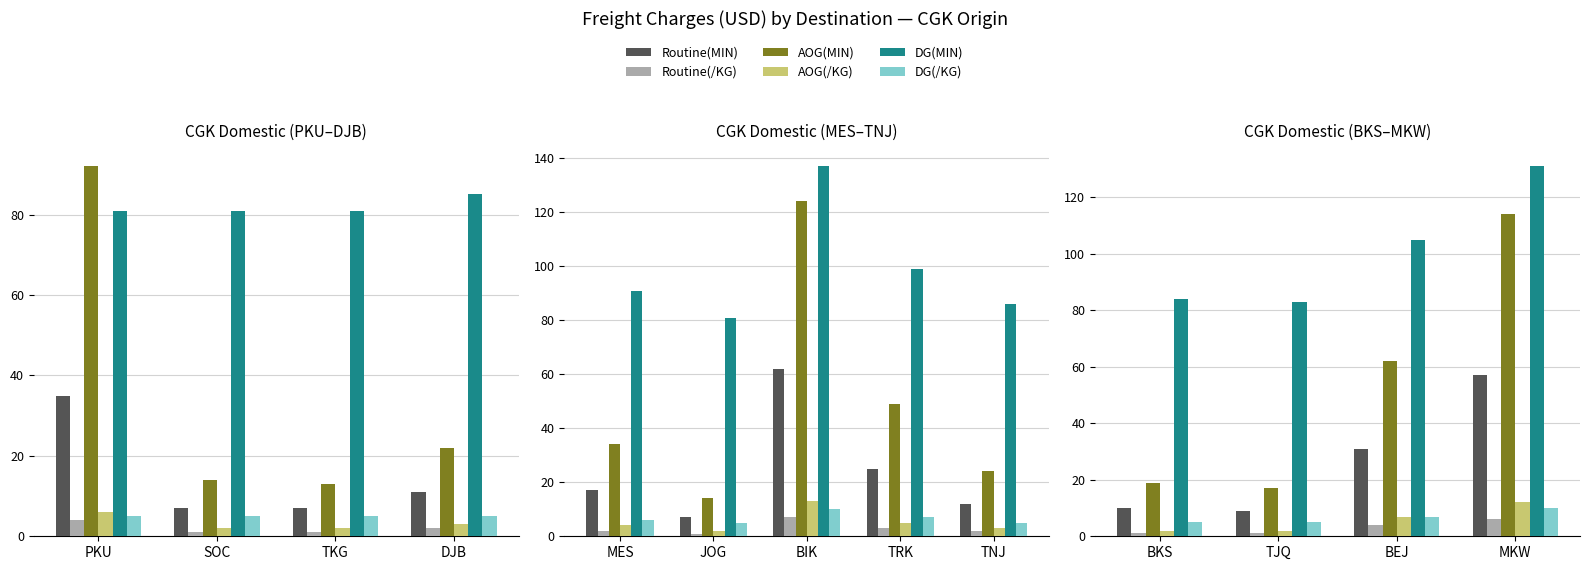

What is the average value of the Routine(/KG) series?

3